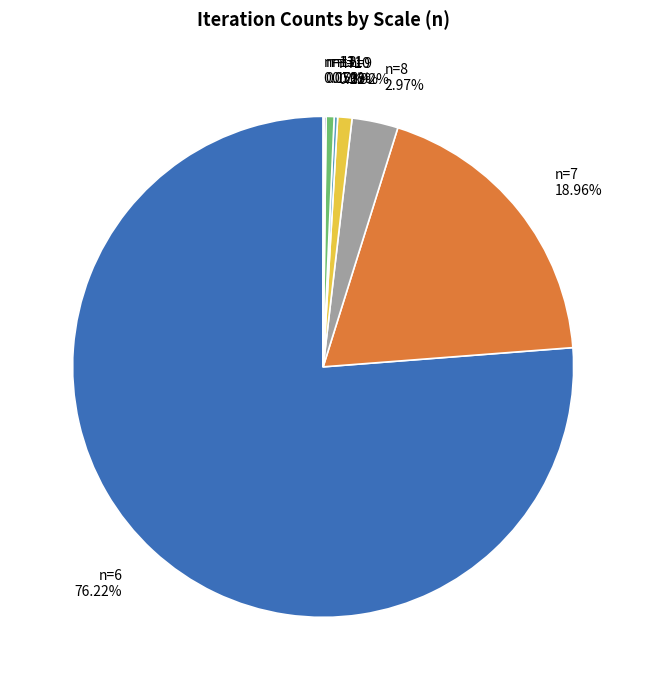

Is the sum of n=6 and n=7 greater than half?

Yes